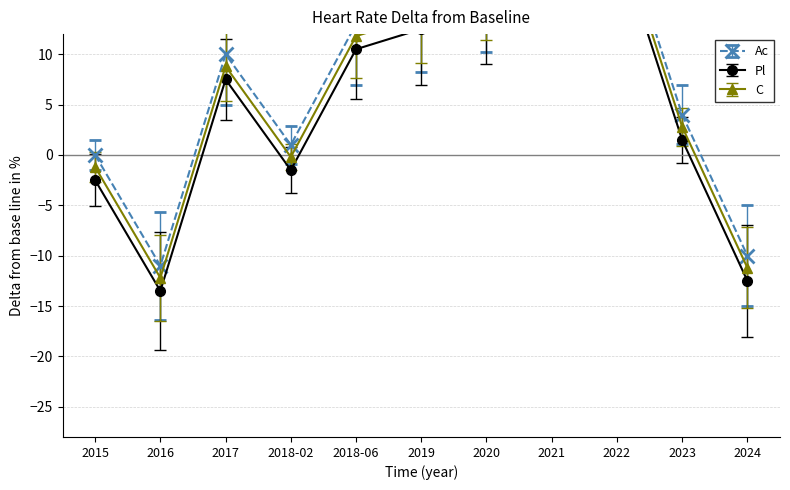

What is the approximate value at 2019?

15